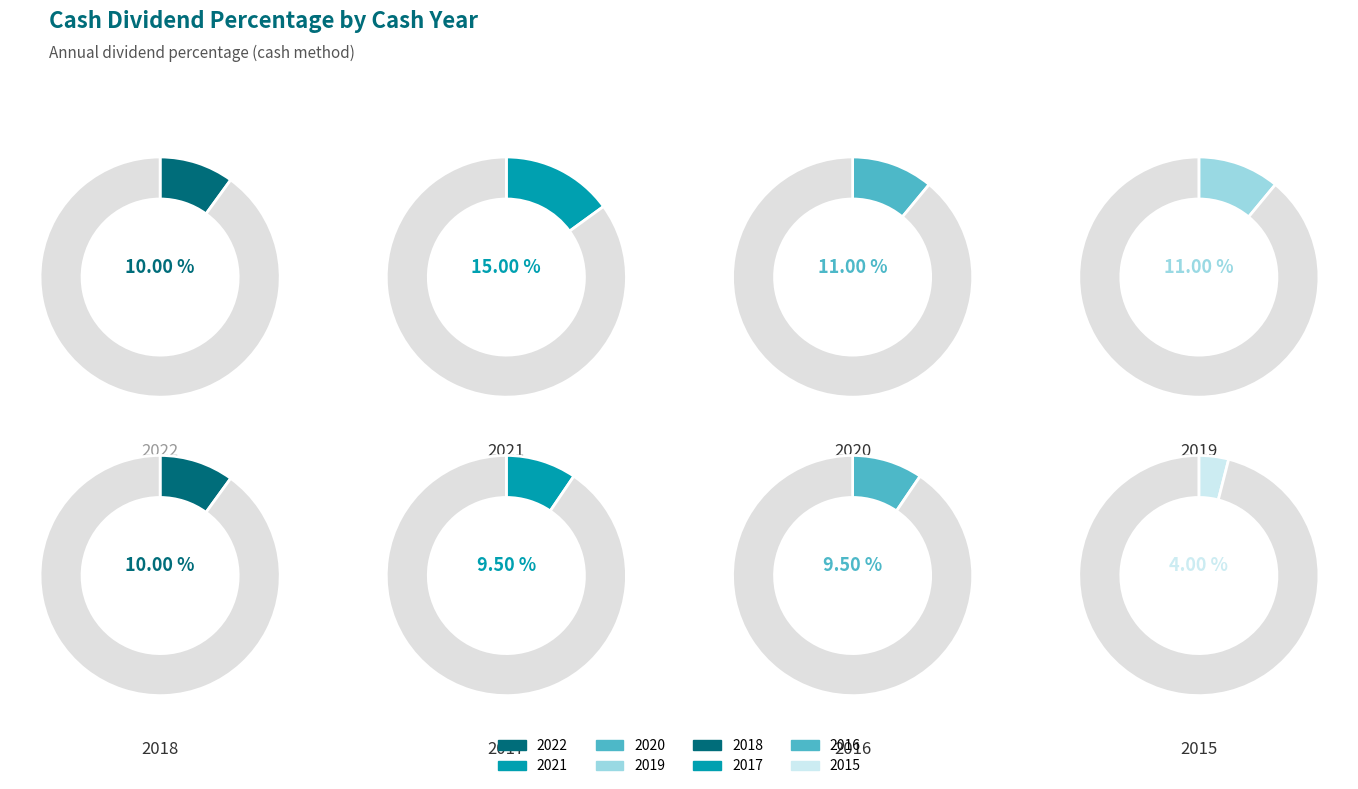

To the nearest percent, what percentage of the pie is 2017?

12%